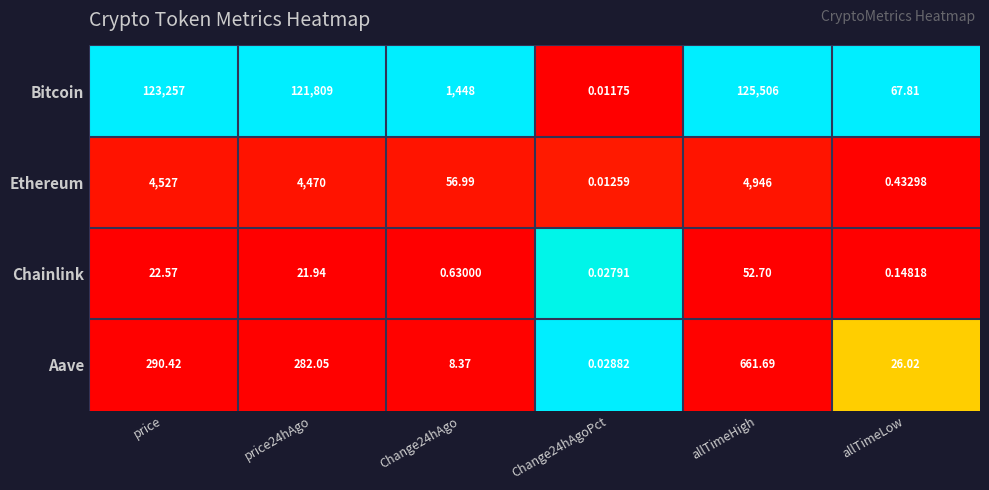

At which category does the chart reach its peak across all series?

allTimeHigh